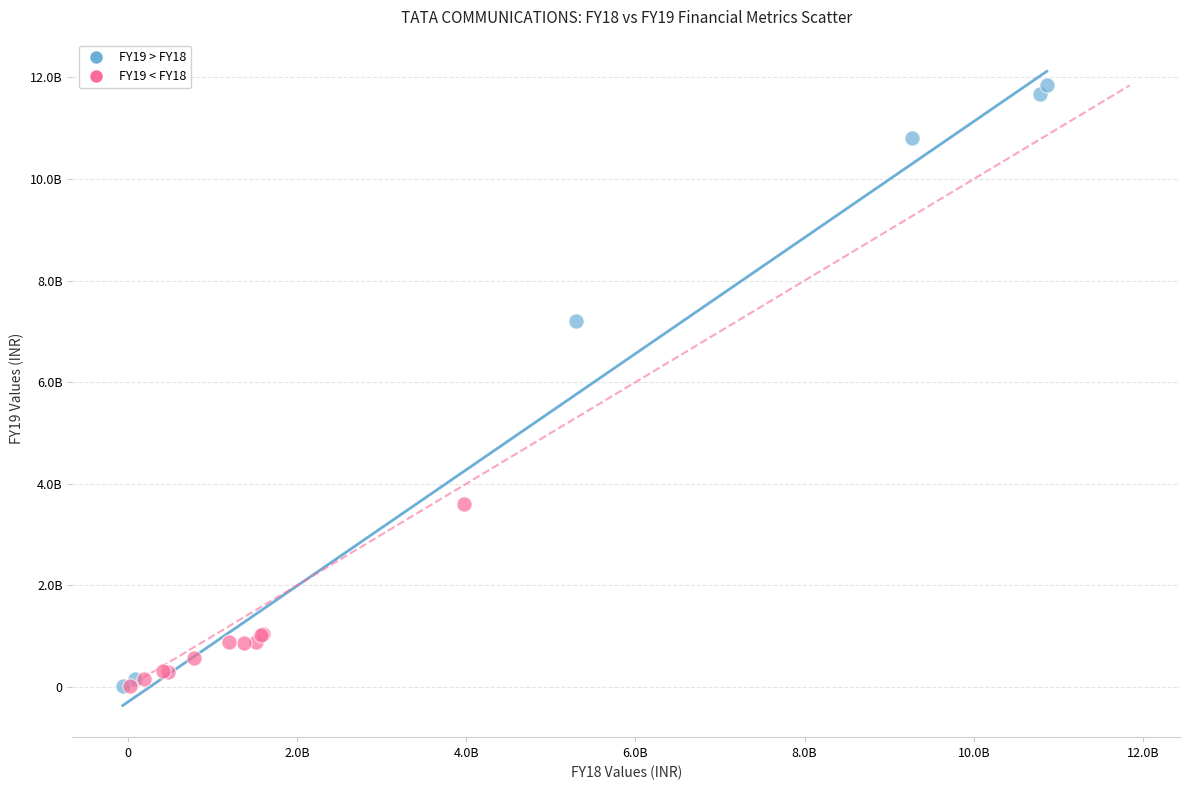

What are all the series names shown in the legend?

FY19 > FY18, FY19 < FY18